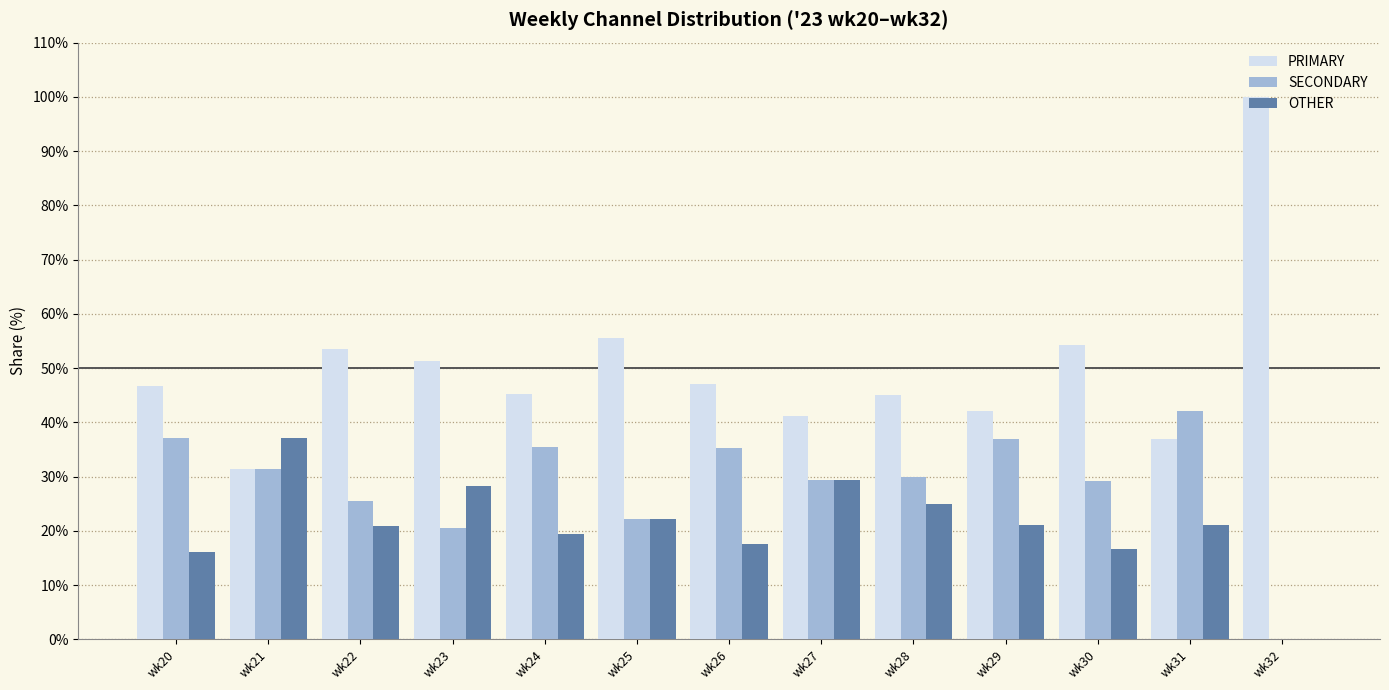

What is the maximum value shown in the chart?

100.0